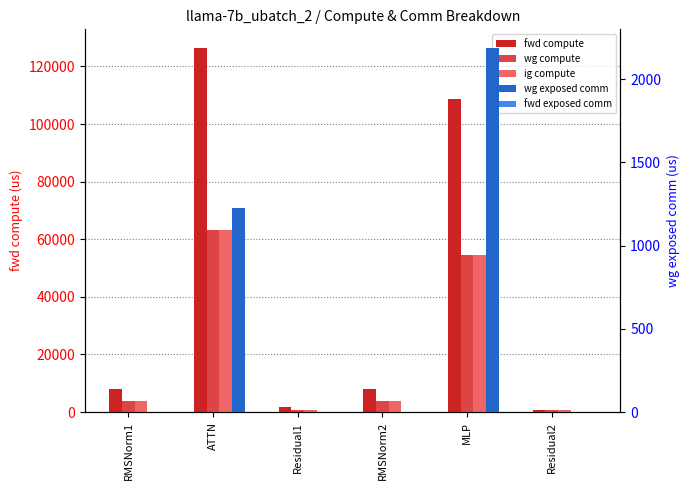

How many bars are there in total?

30